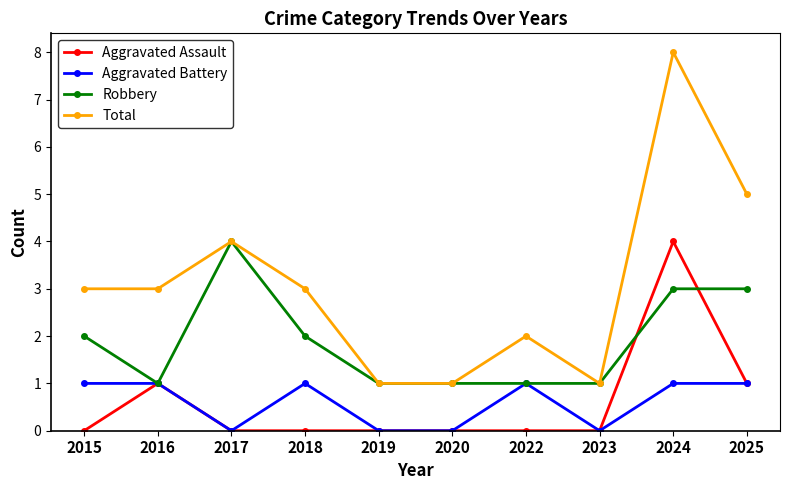

True or false: Total and Aggravated Battery intersect in this chart.

False